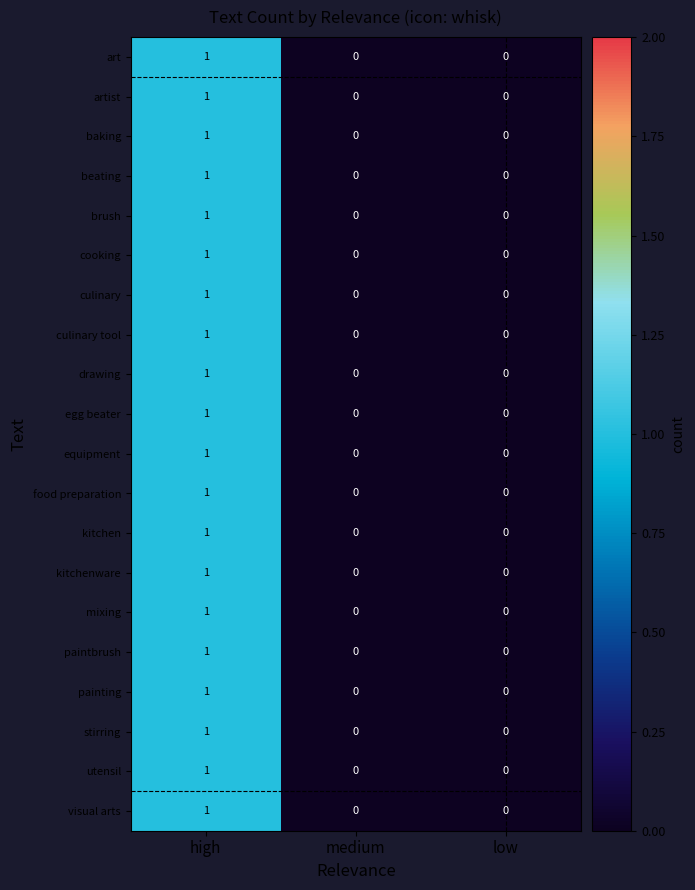

At which category is the sum across all series the highest?

high